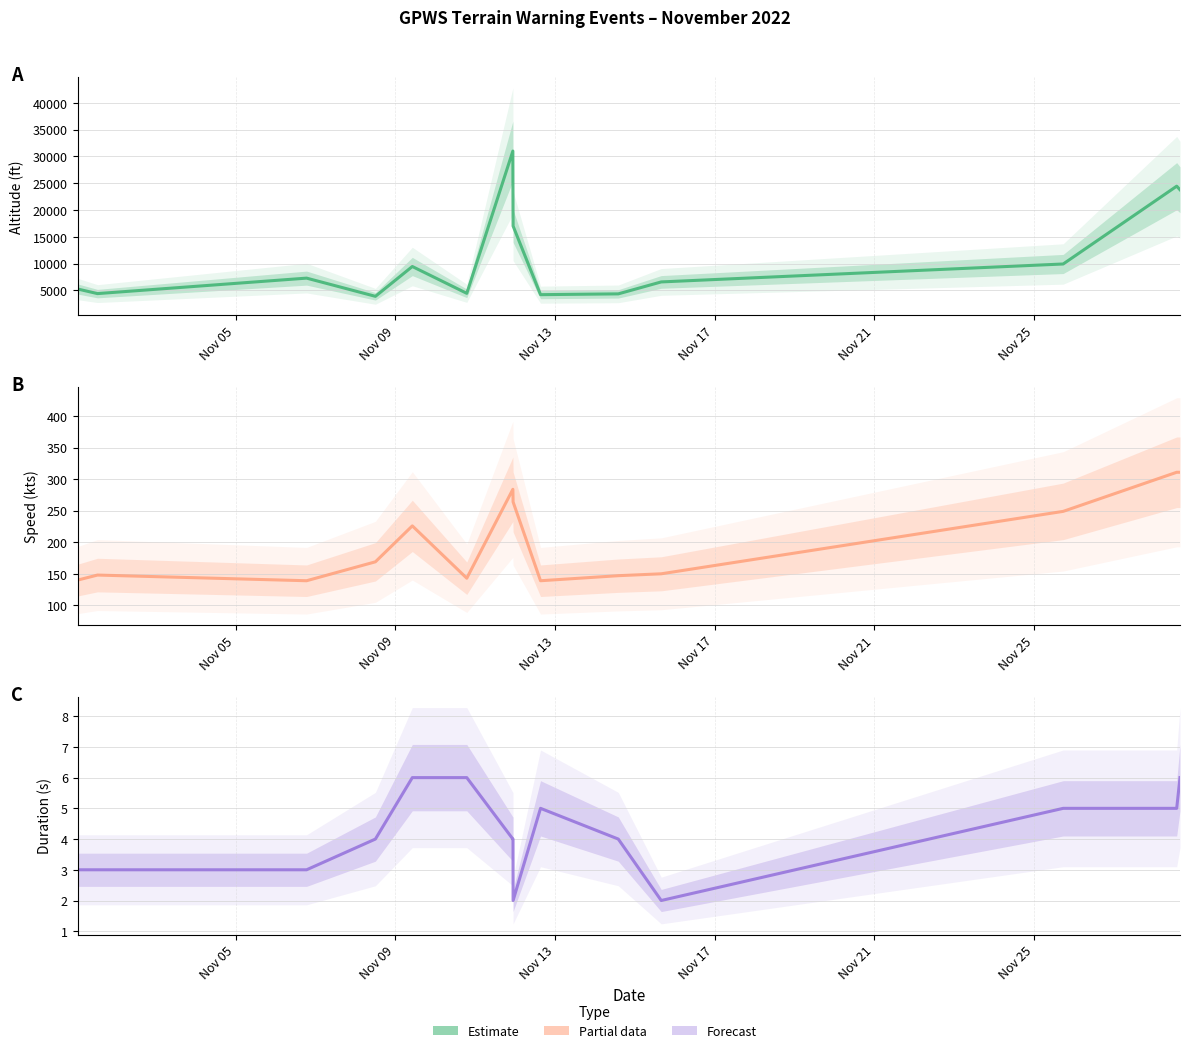

The value of Duration (estimate) at Nov 25 is 9. True or false?

False